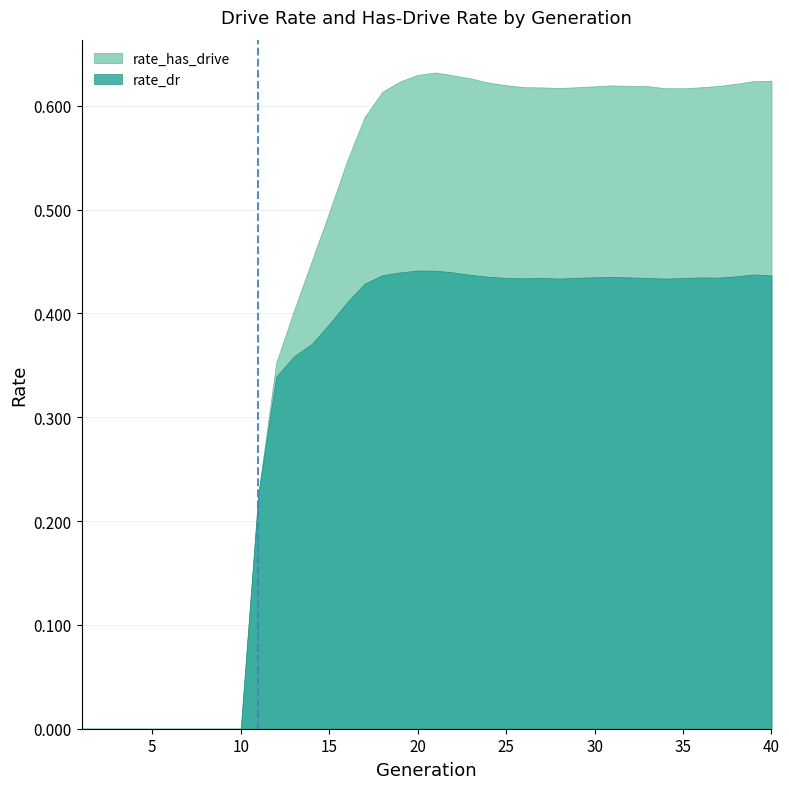

Count the rate_dr values in the range 0 to 1.

40